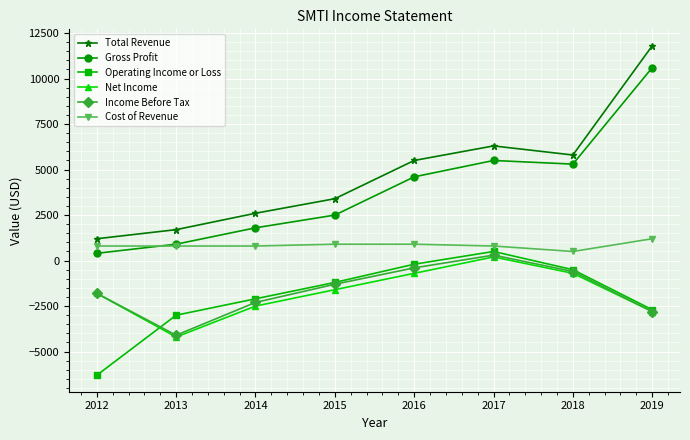

Which series has the widest spread of values?

Total Revenue